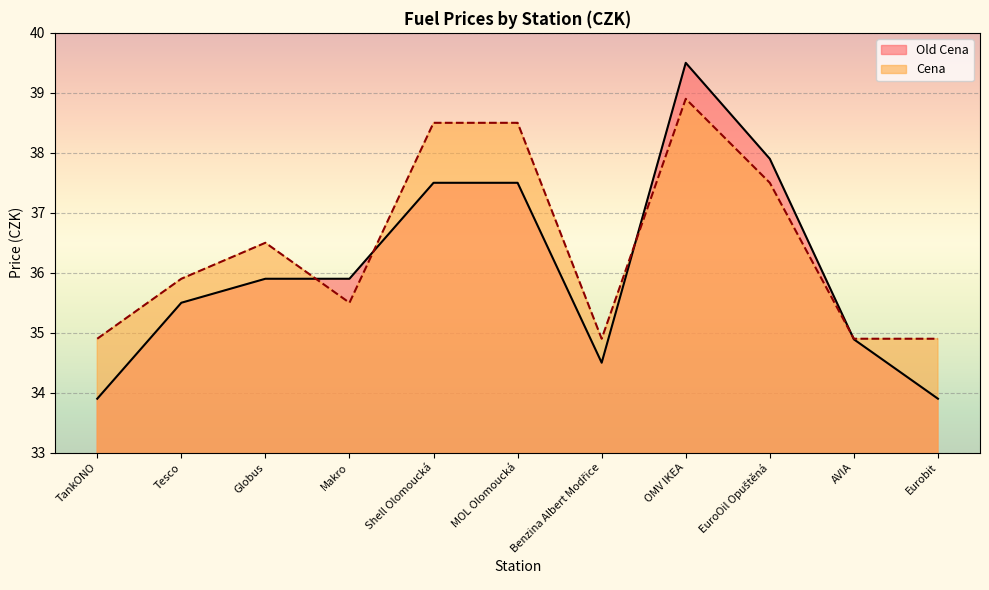

Does the chart display data point markers on the line(s)?

No